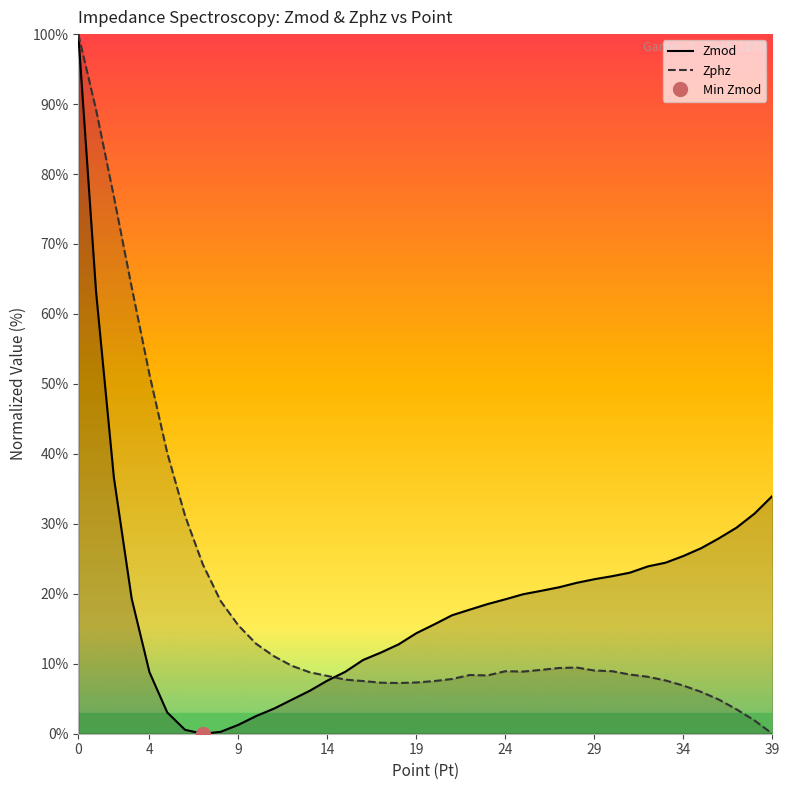

In Zphz, how many points are higher than both neighbors (excluding endpoints)?

3